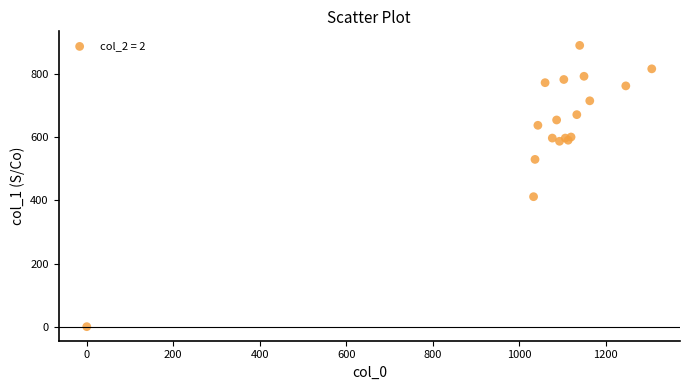

What Y value in the scatter plot is closest to 445?

411.8